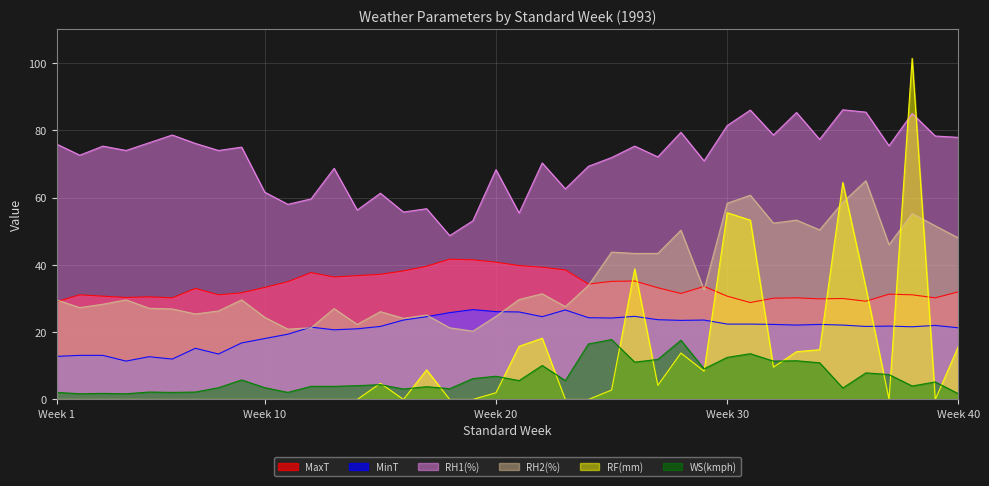

What is the total value across all series at 28?

216.1